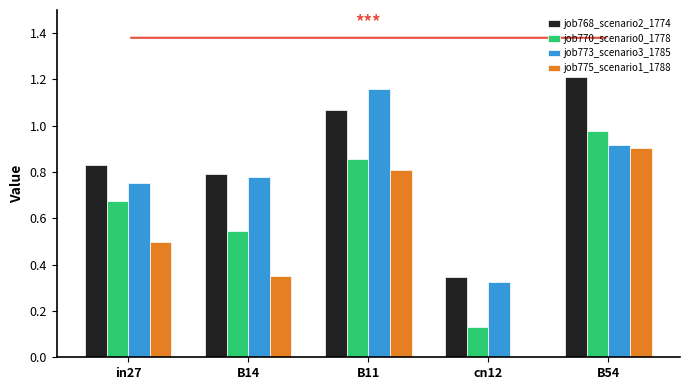

What is the total value across all series at in27?

2.8